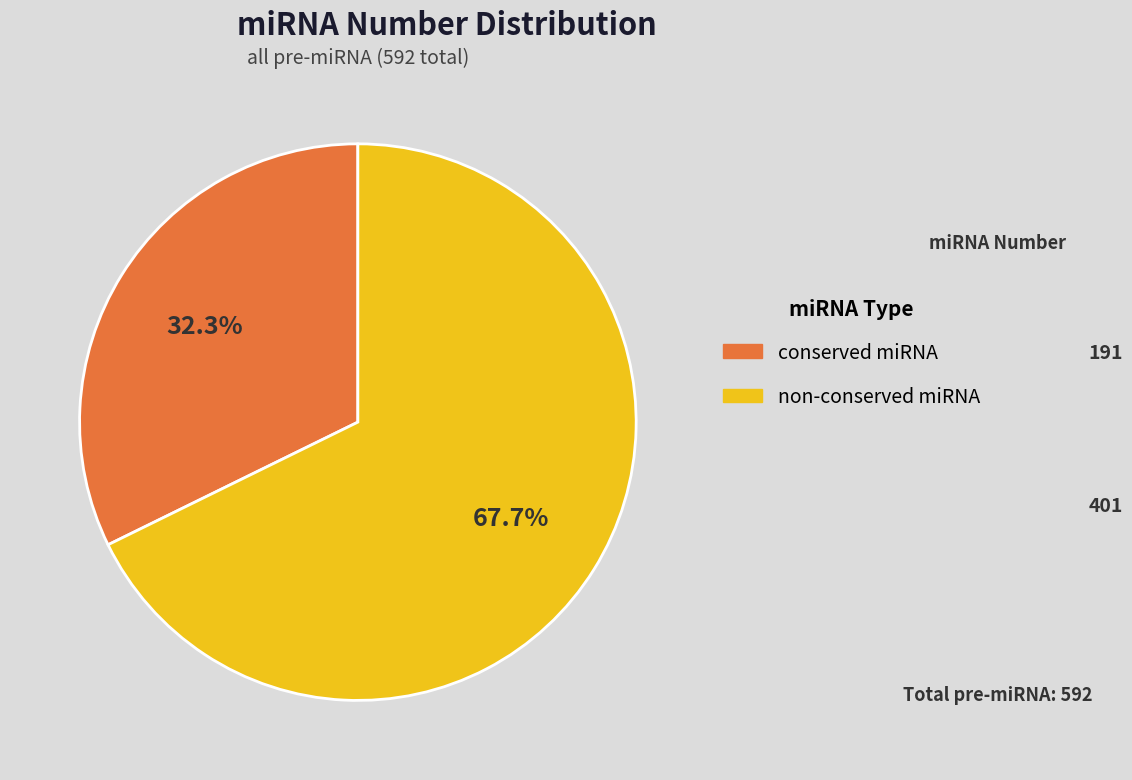

Rank the categories by value from lowest to highest.

conserved miRNA, non-conserved miRNA